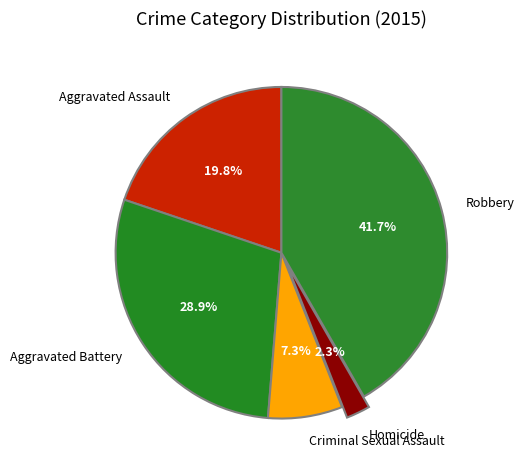

Between Aggravated Assault and Robbery, which is larger?

Robbery